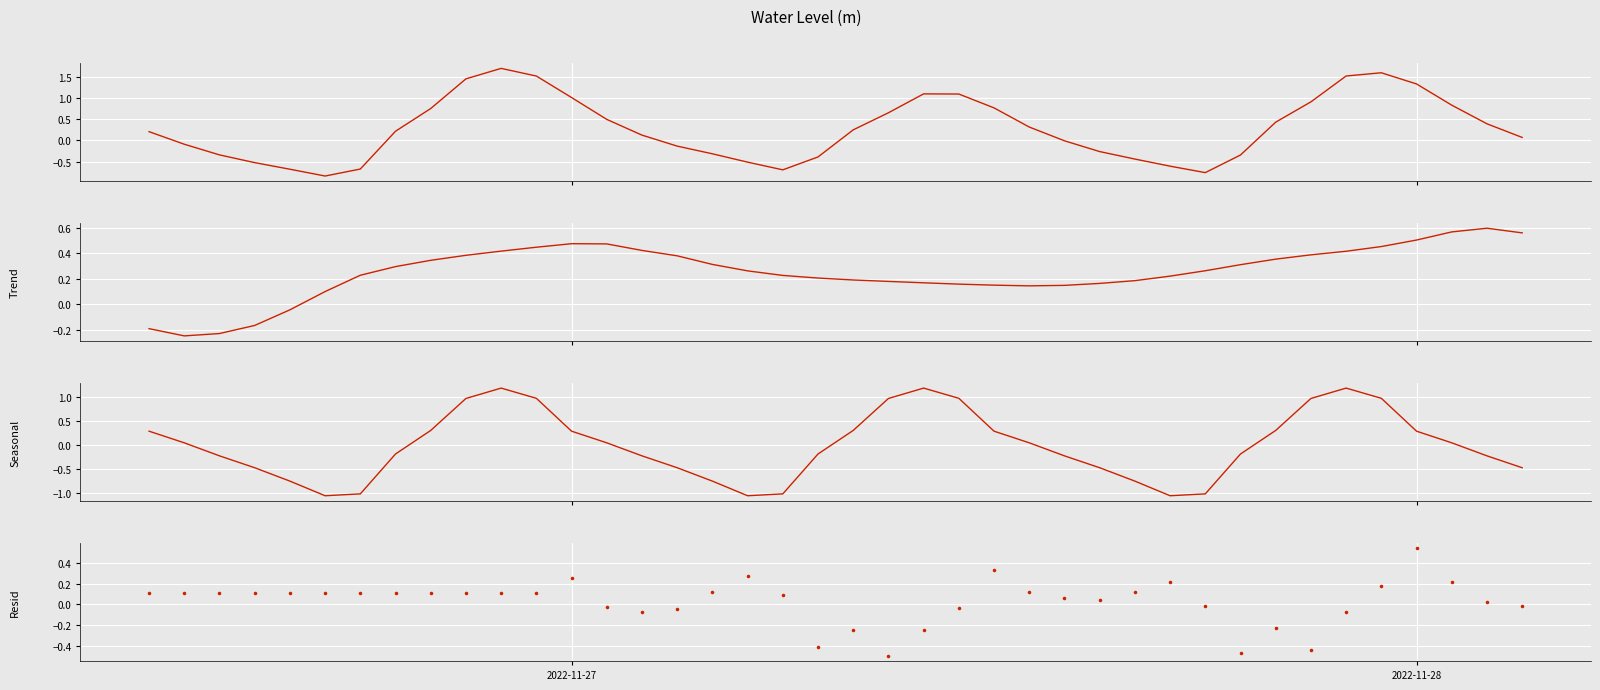

Which series reaches the minimum Y coordinate?

Seasonal